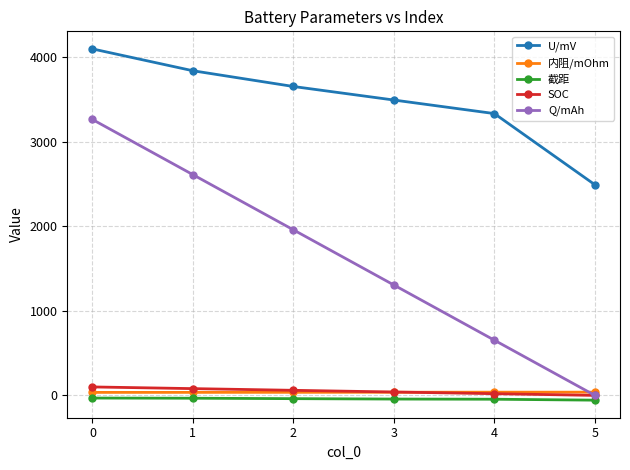

How many data points does each series have?

6